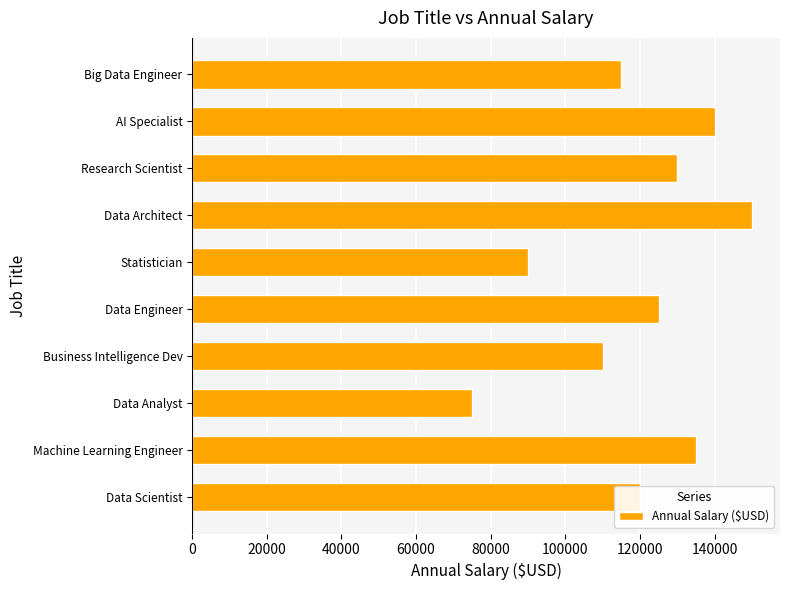

Is it true that the value at AI Specialist is 140000?

True